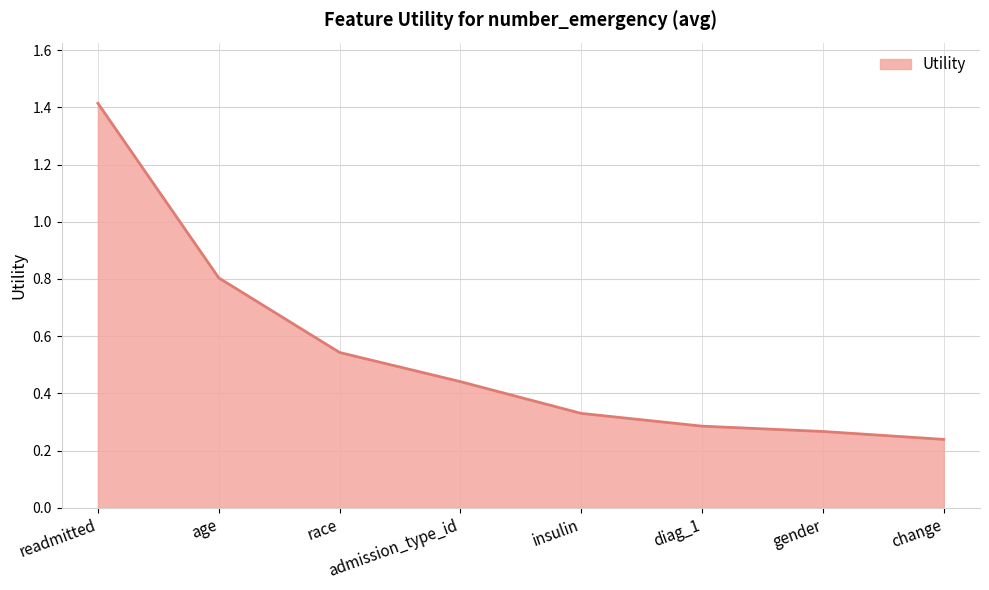

What is the difference between the values at diag_1 and readmitted?

1.1